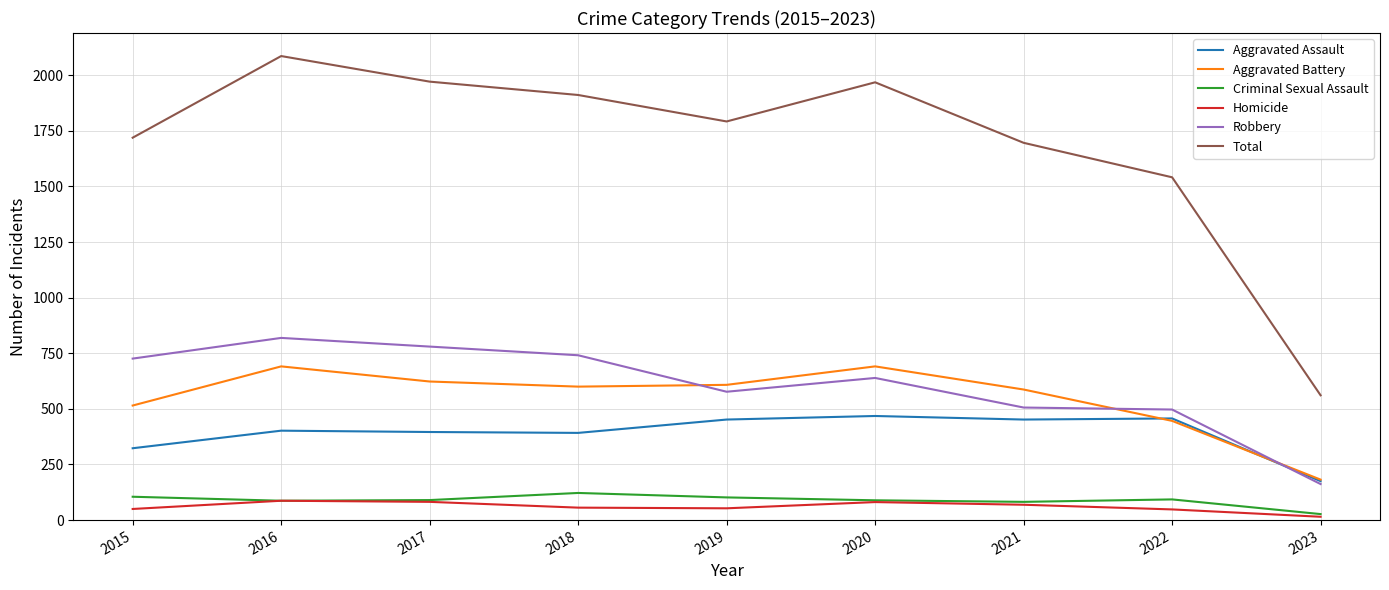

What is the sum of all Homicide values?

541